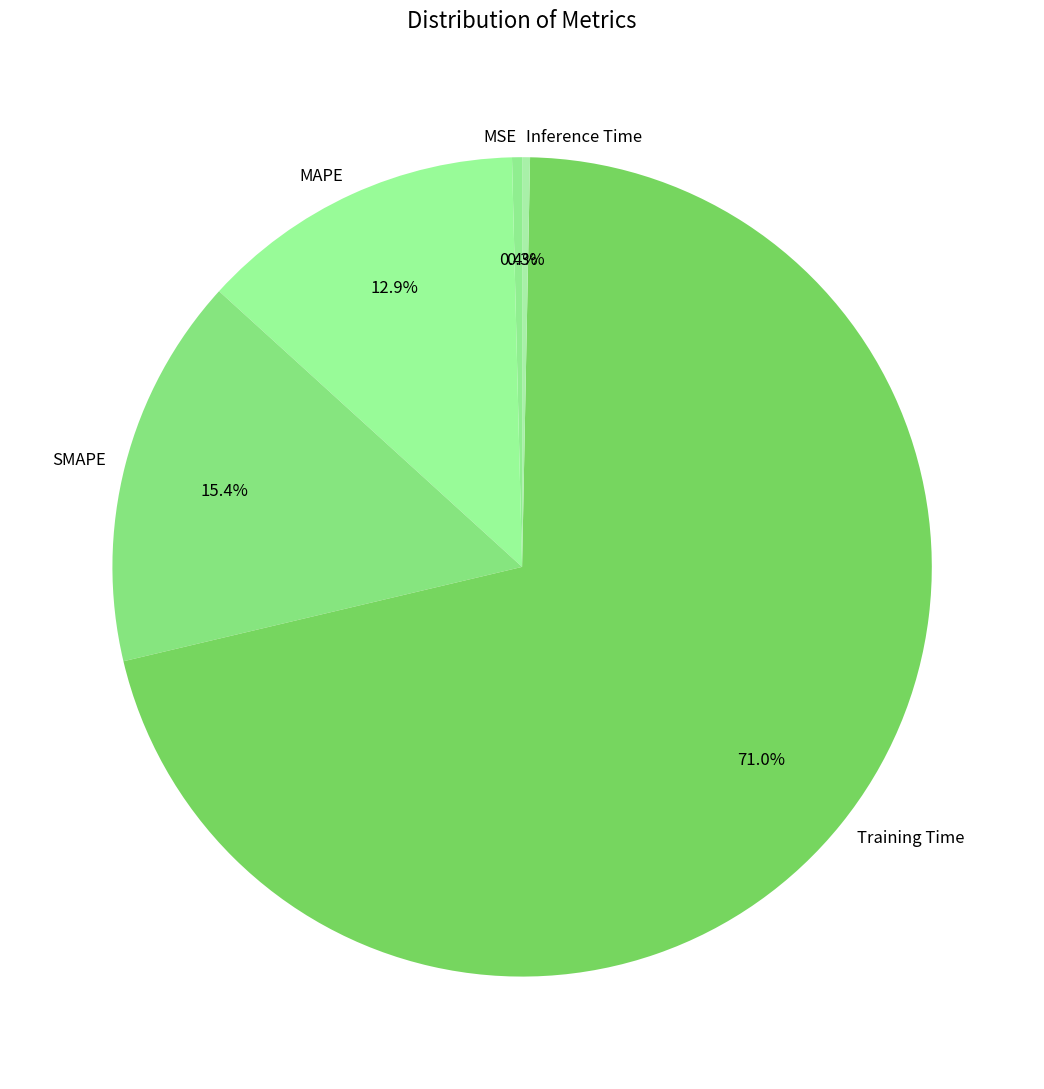

To the nearest percent, what portion does SMAPE represent?

15%